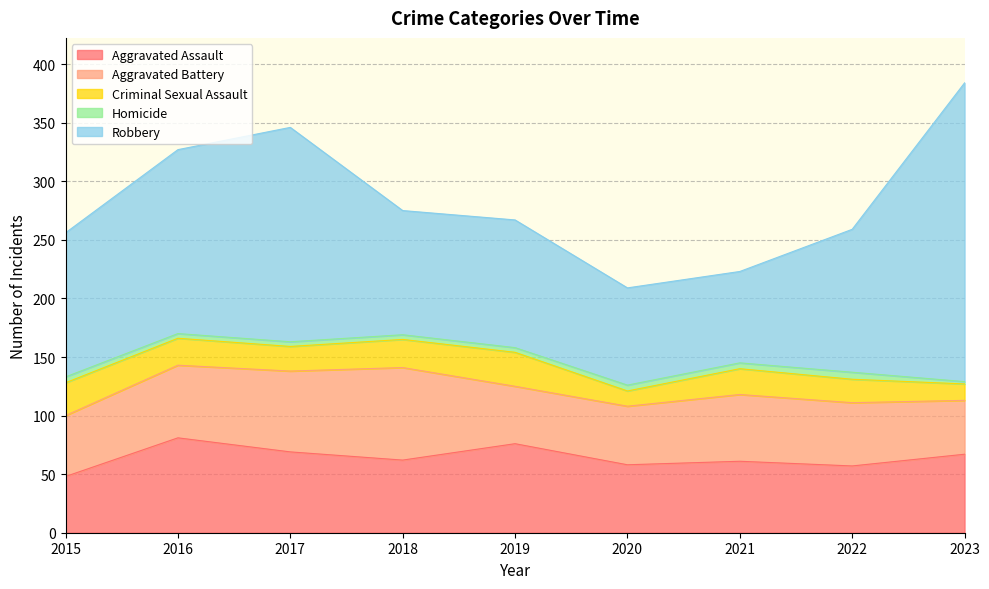

At 2022, list the series in order from smallest to largest.

Homicide, Criminal Sexual Assault, Aggravated Battery, Aggravated Assault, Robbery